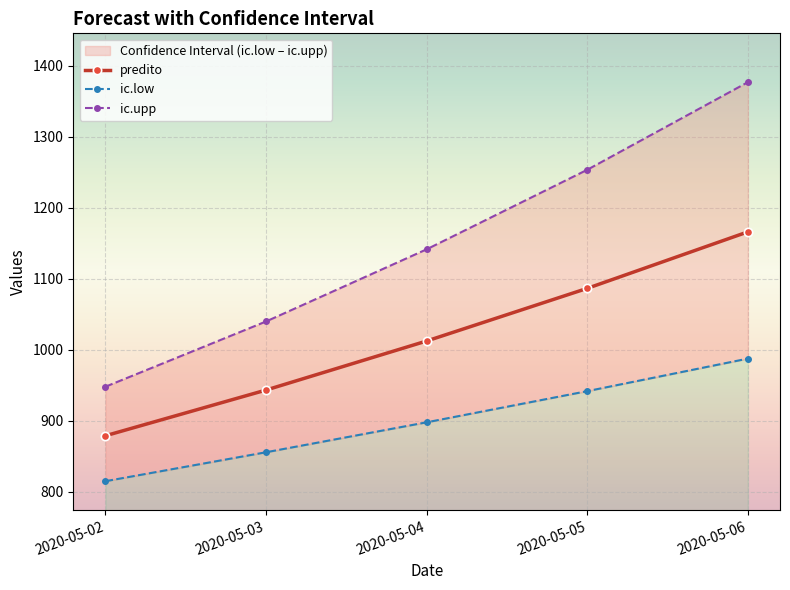

Rank the series at 2020-05-06 from lowest to highest value.

ic.low, predito, ic.upp